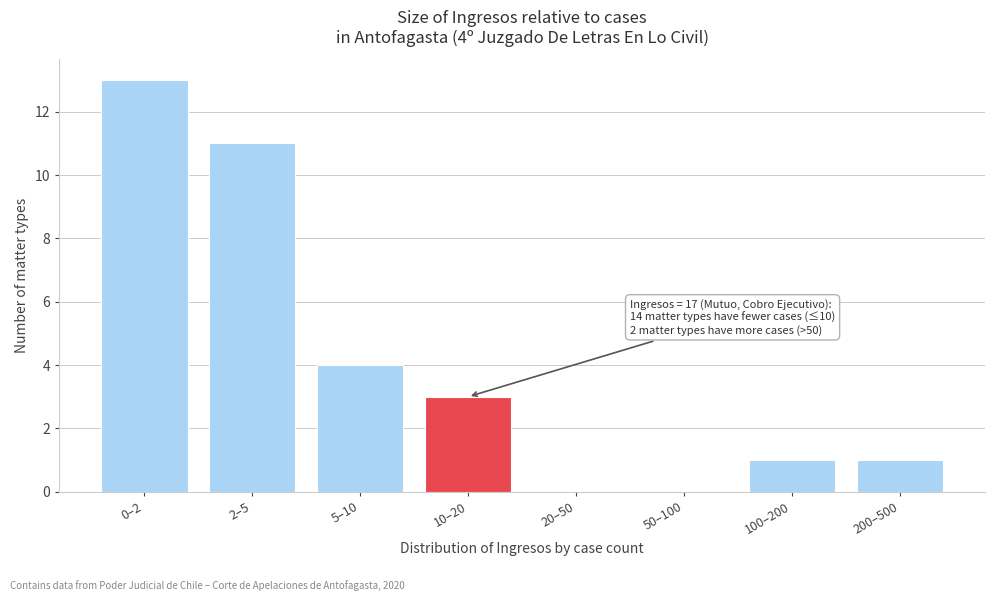

Reading left to right, what are all the values shown in this chart?

0–2=13	2–5=11	5–10=4	10–20=3	20–50=0	50–100=0	100–200=1	200–500=1